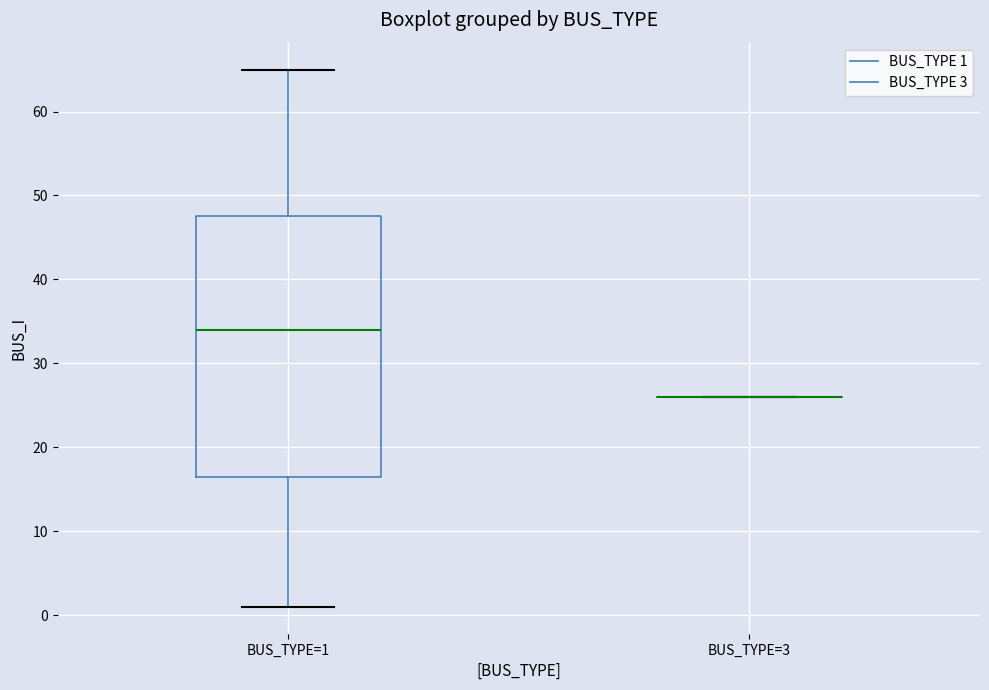

Reading left to right, read every box against the y-axis: the position of its median line, the range the box covers, and the ends of its whiskers. The values are not printed on the chart, so give them approximately, as read against the axis.

BUS_TYPE=1: median 34, box 17 to 48, whiskers 1 to 65
BUS_TYPE=3: box collapsed to a line at 26, whiskers 26 to 26